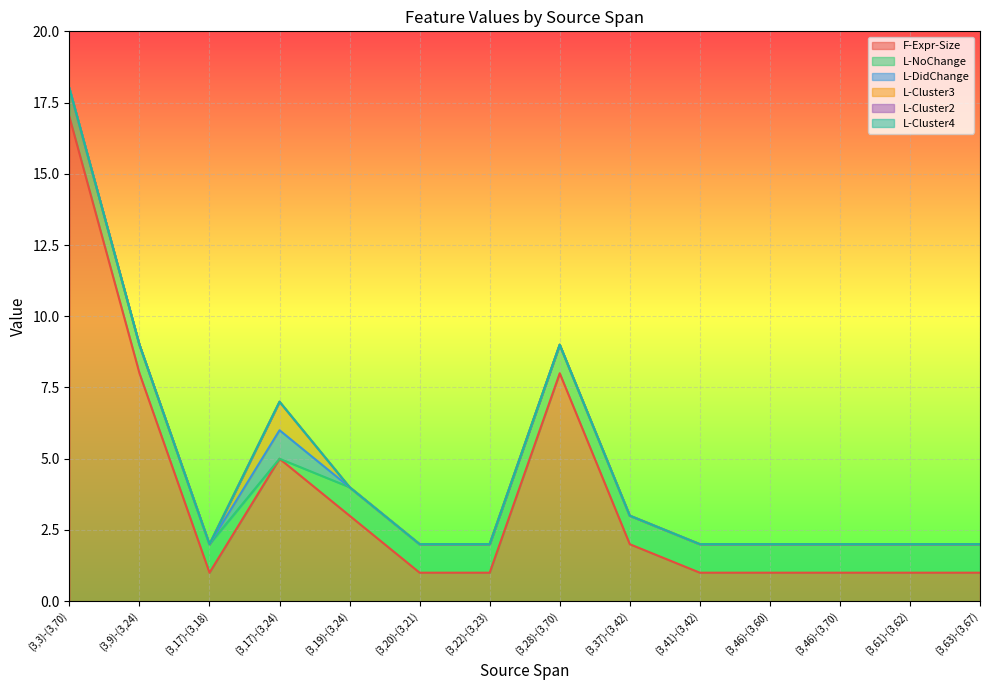

Between (3,9)-(3,24) and (3,37)-(3,42), which is larger?

(3,9)-(3,24)